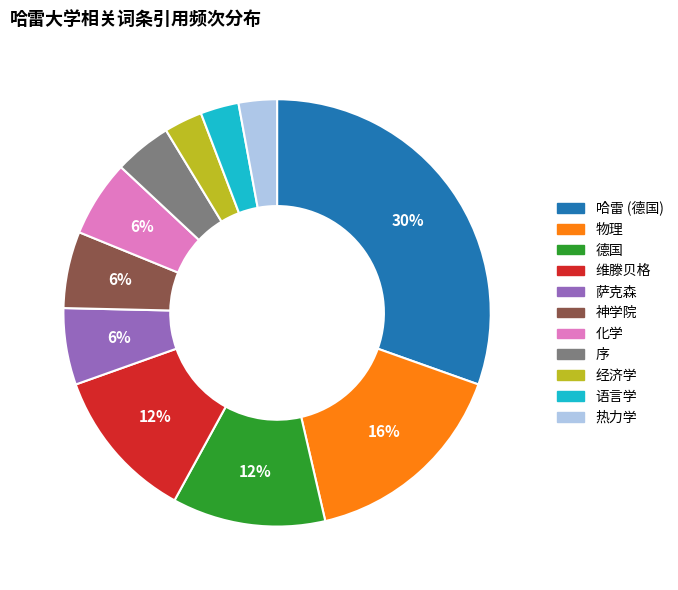

Is 维滕贝格 the majority of the pie?

No